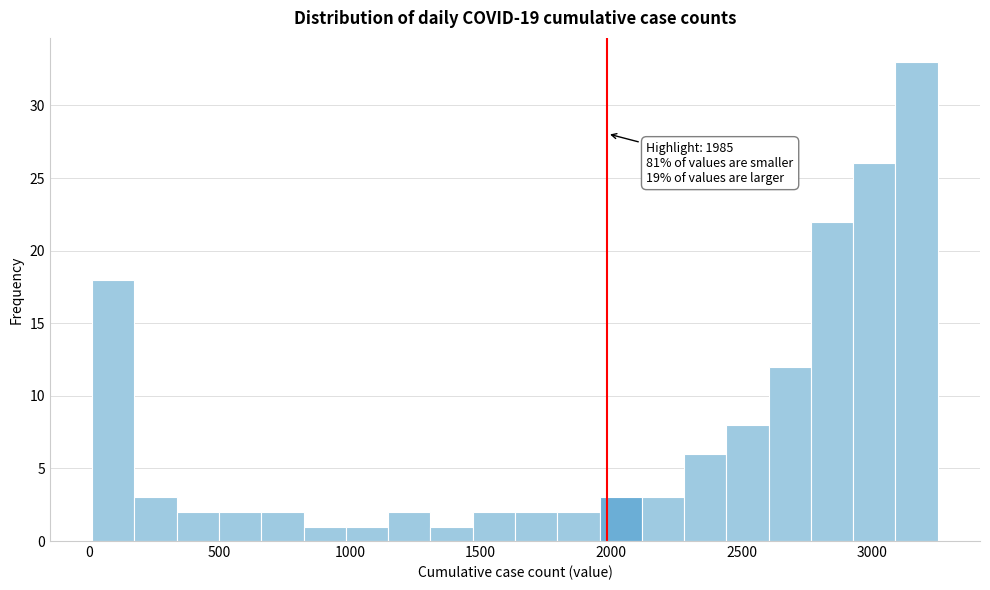

Read against the x-axis, roughly where is the centre of the tallest bar?

3150